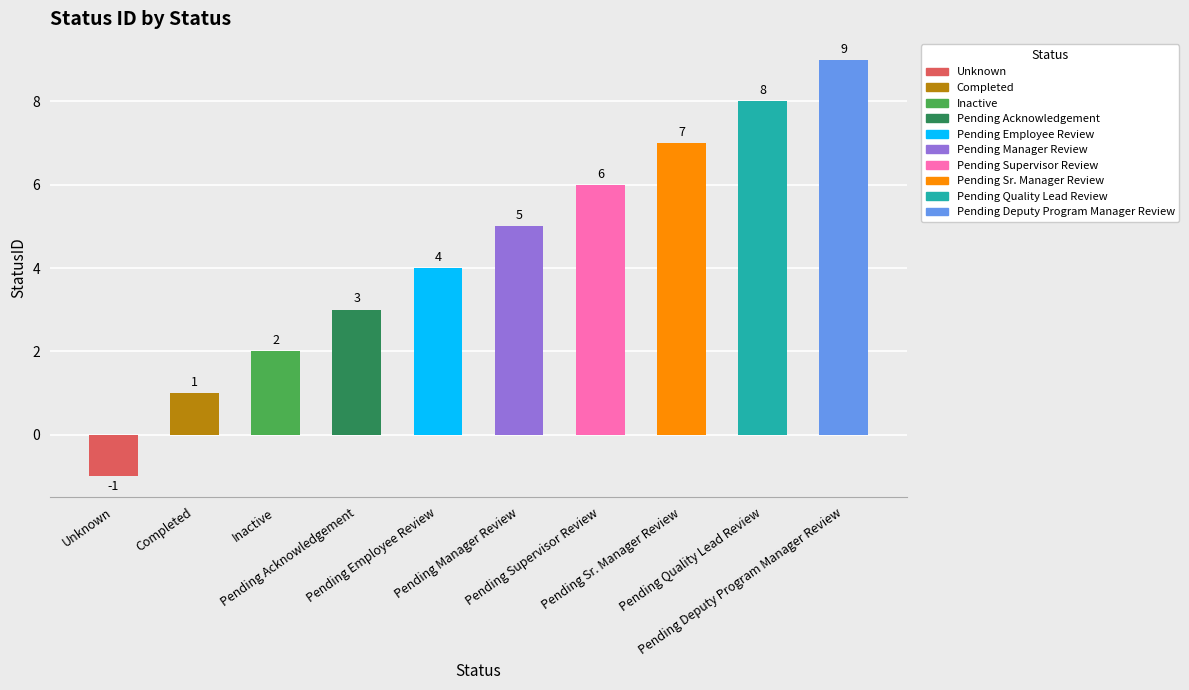

Count the values in the range 2 to 7.

6